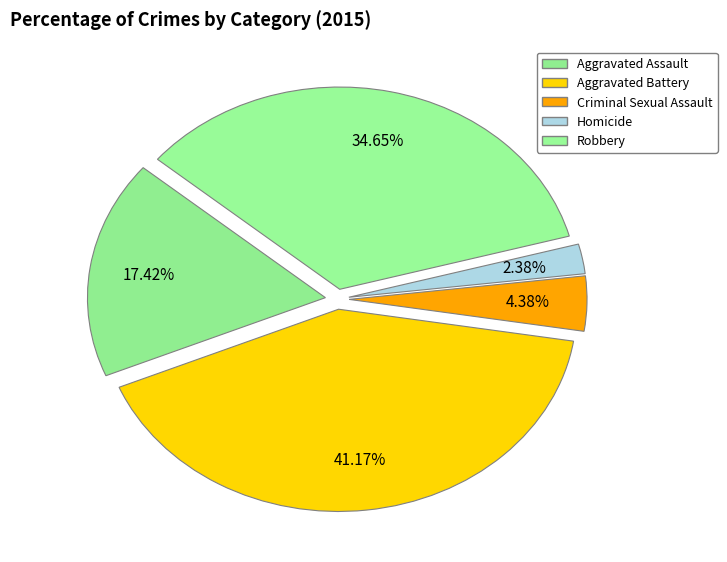

How many segments does this pie chart have?

5